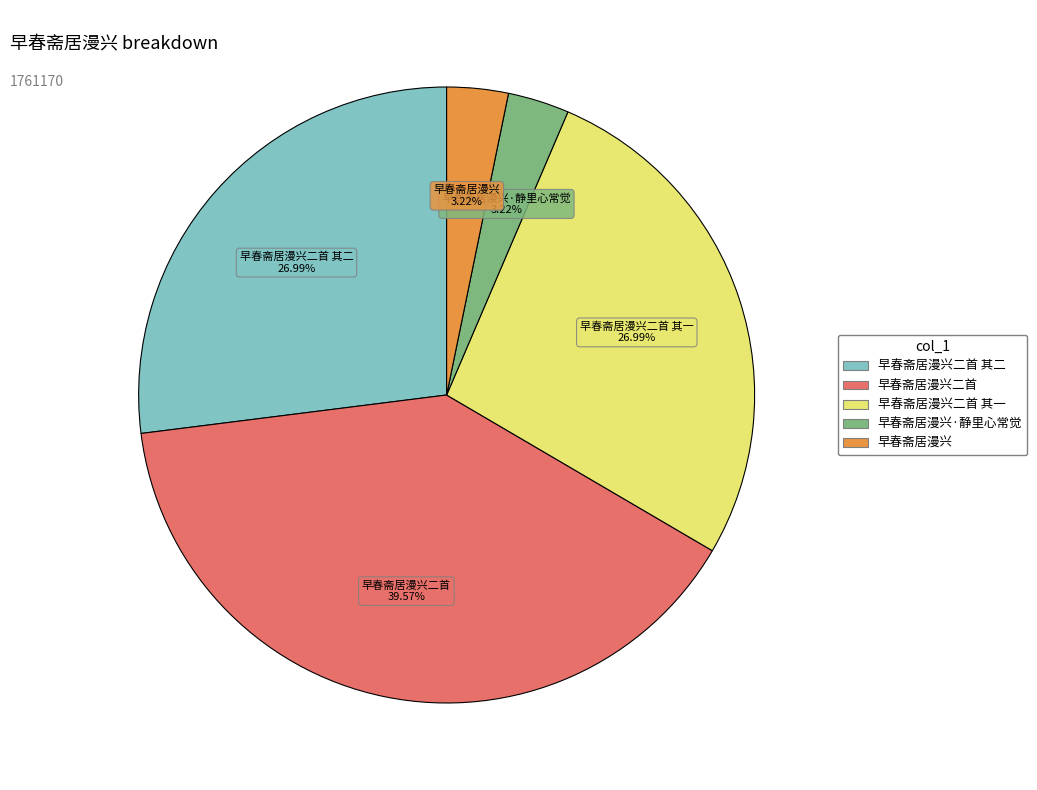

To the nearest percent, what is the average slice percentage?

20%